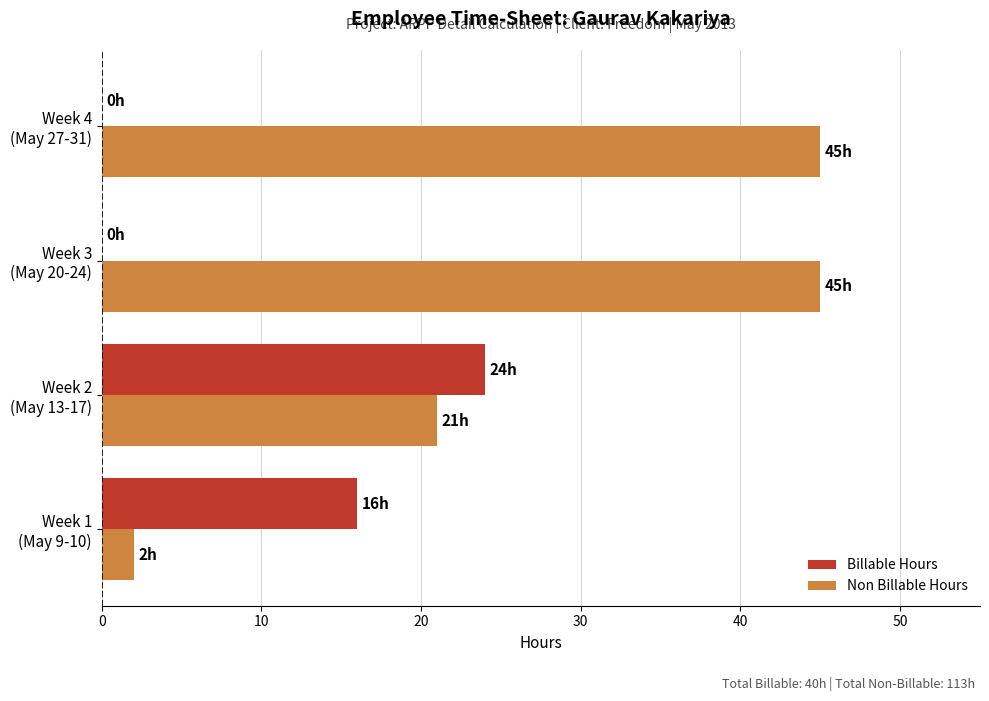

How many Non Billable Hours values are between 21 and 45?

3